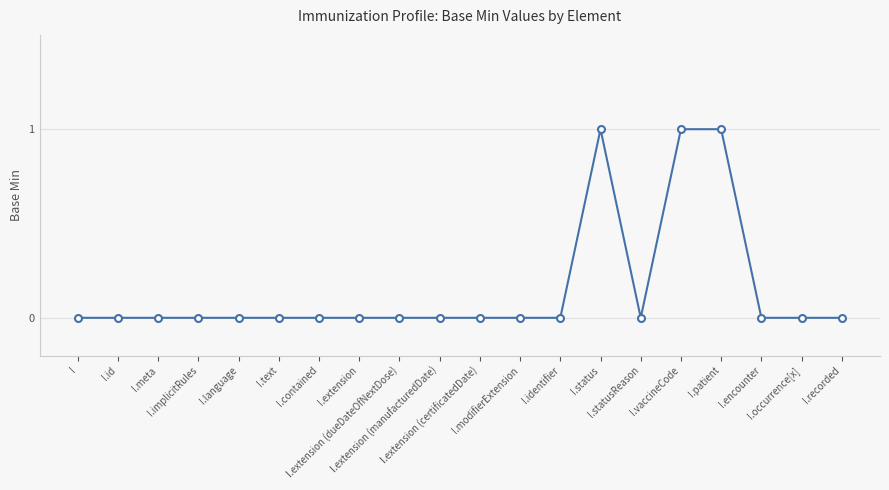

What is the sum of all values?

3